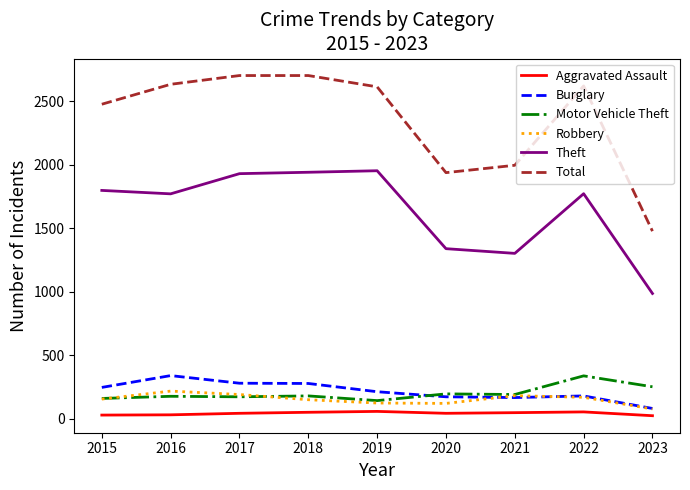

Between 2017 and 2023, which series saw the biggest shift?

Total